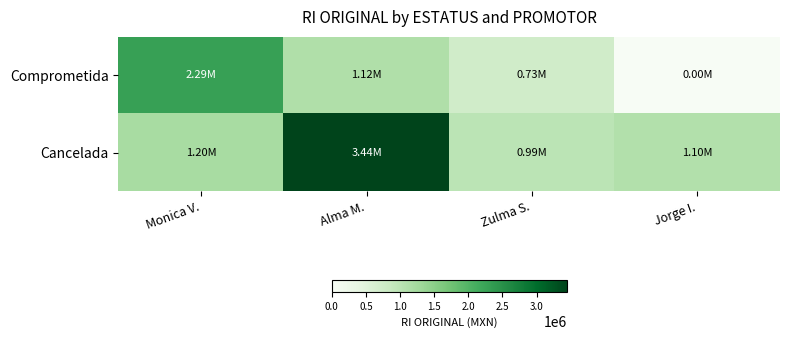

At how many categories does at least one series exceed 1667391?

2